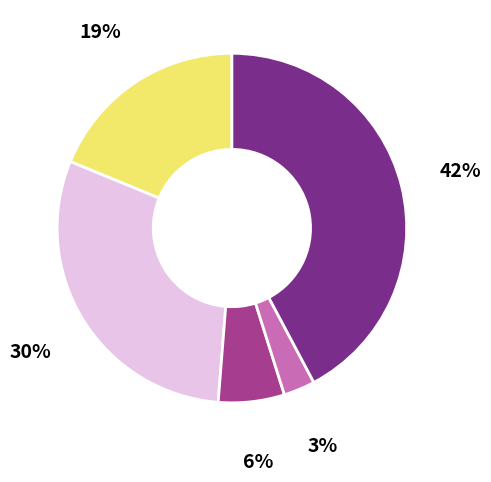

How many slices are in this pie chart?

5